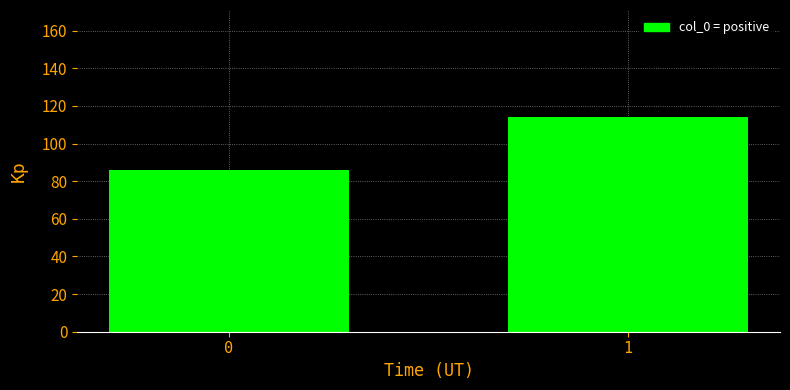

Reading left to right, extract all data points from this chart.

0=86	1=114